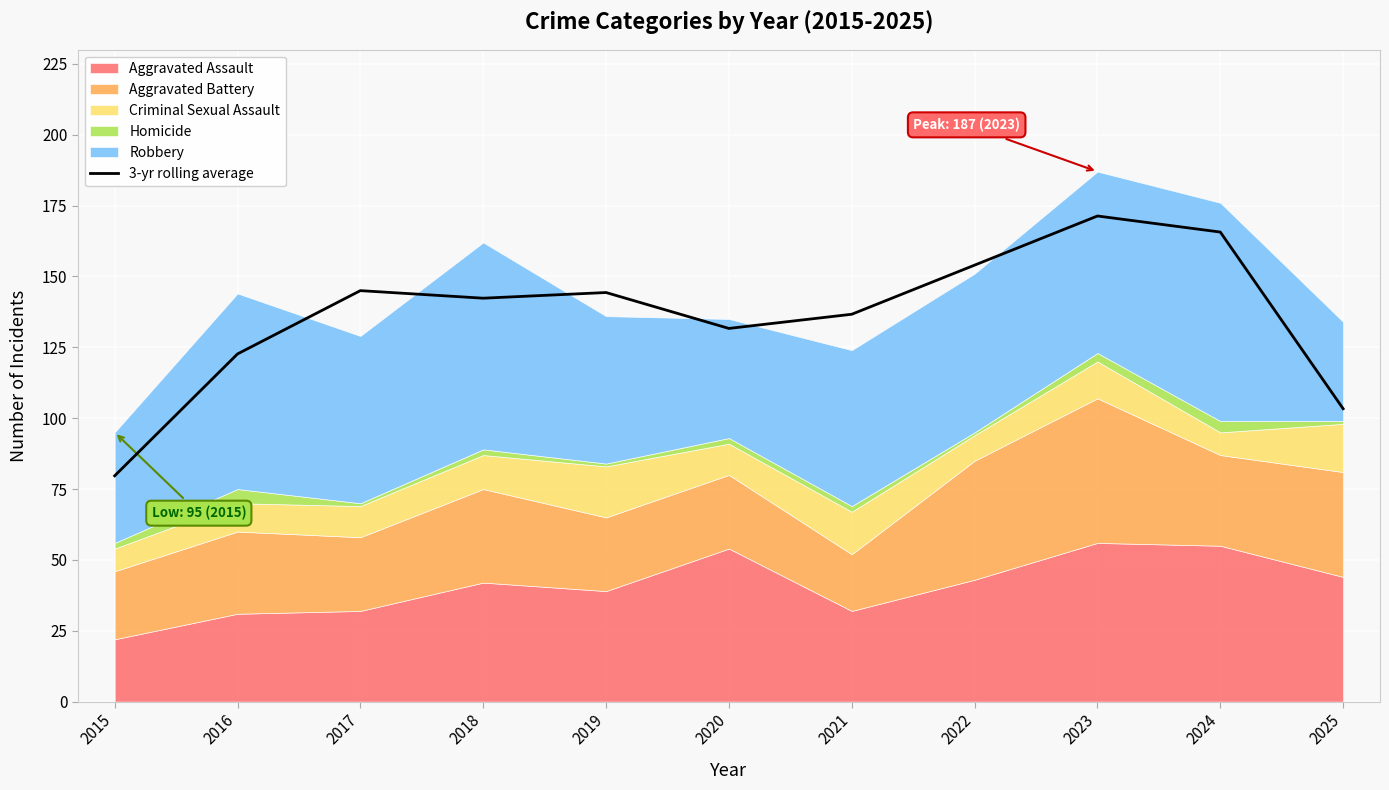

What is the change in value from 2017 to 2023?

+26.3